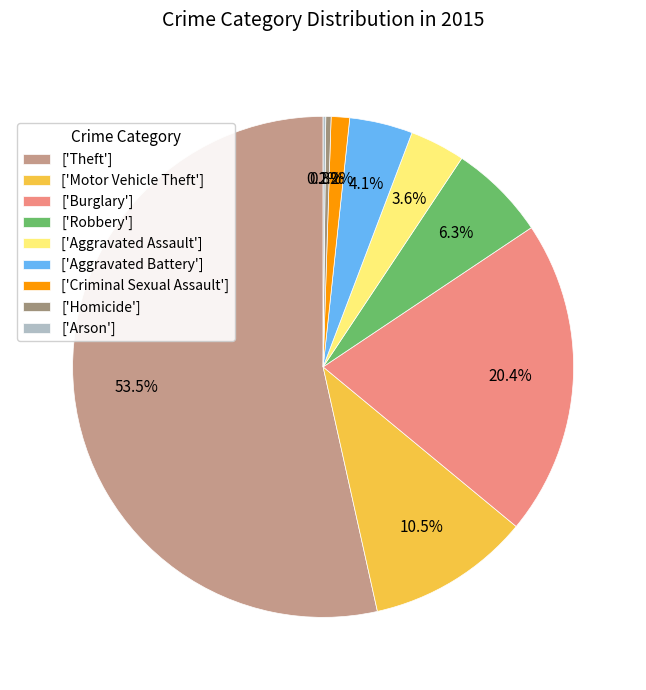

How many slices are in this pie chart?

9